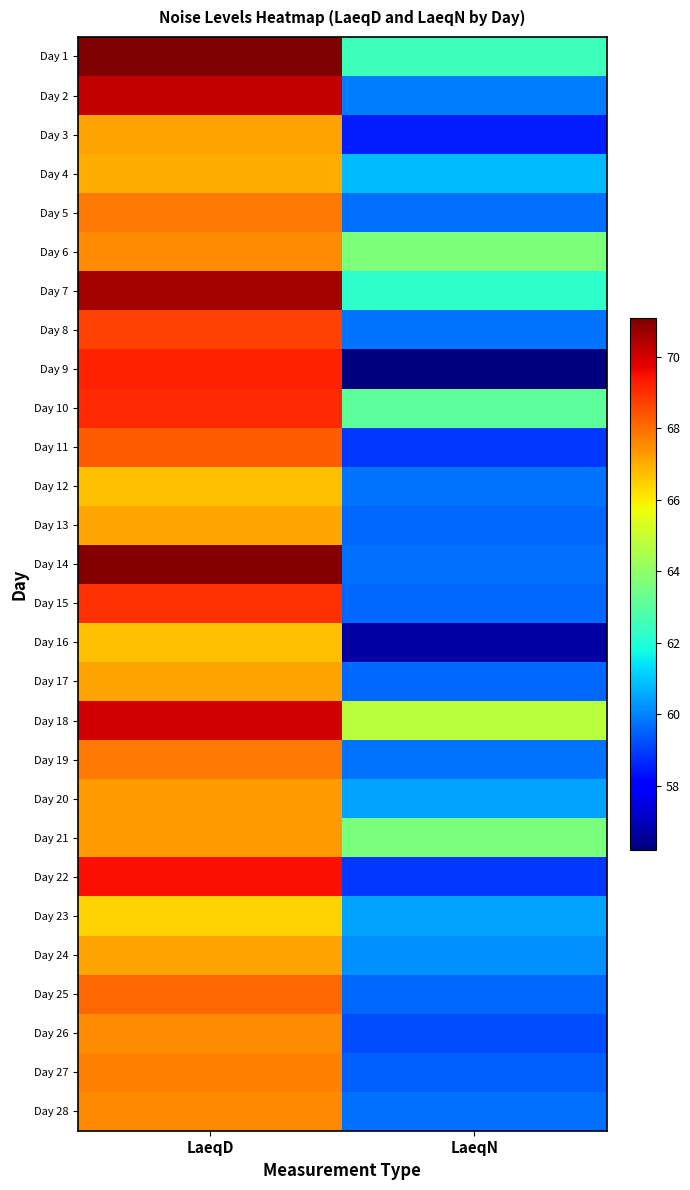

Which series changed the most between LaeqD and LaeqN?

Day 9